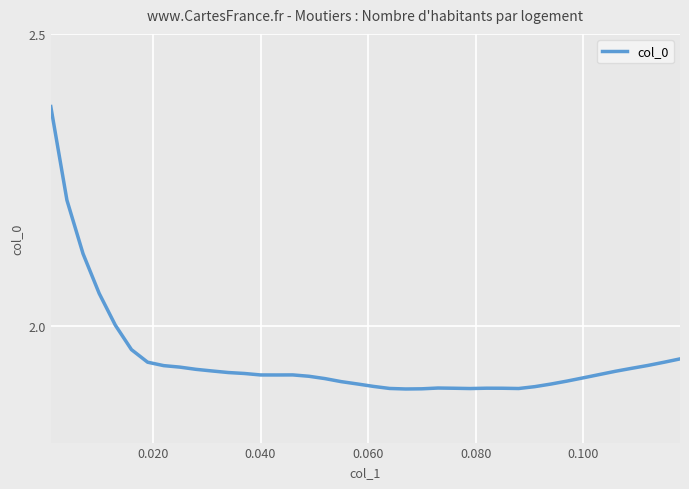

What is the difference between the maximum and minimum values?

0.5